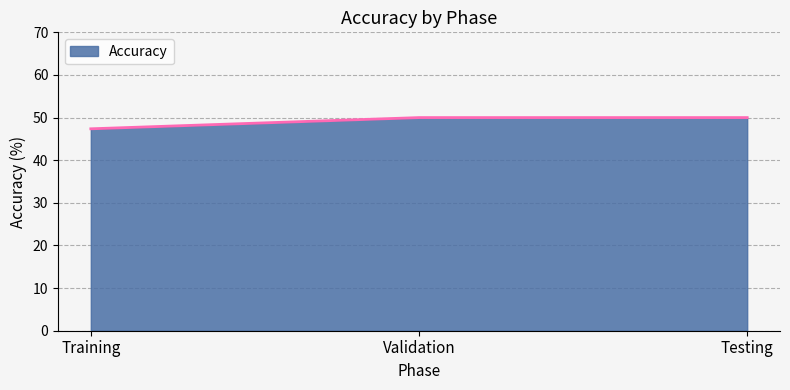

What is the maximum value shown in the chart?

50.0